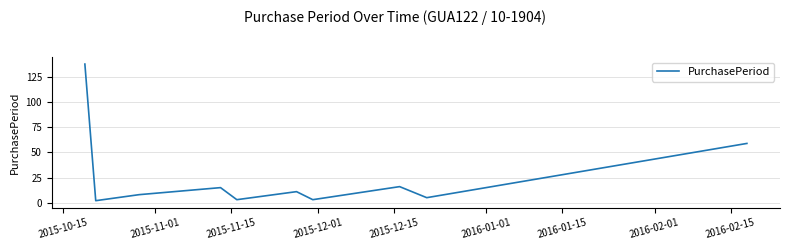

What is the smallest value displayed?

2